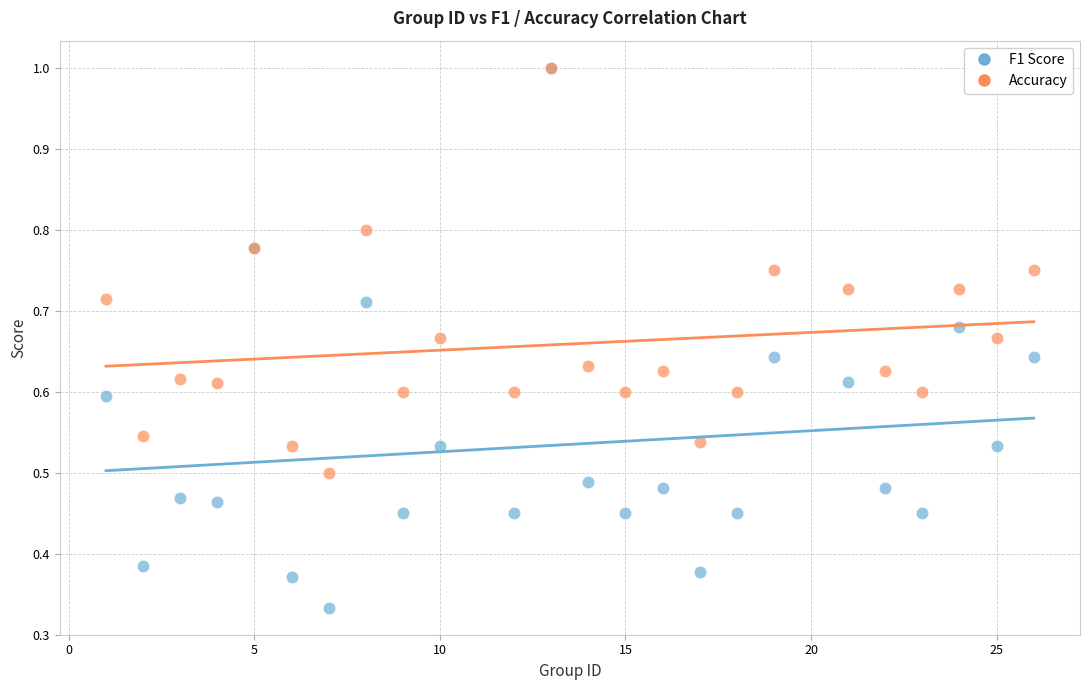

Which series has the largest Y range (max minus min)?

F1 Score